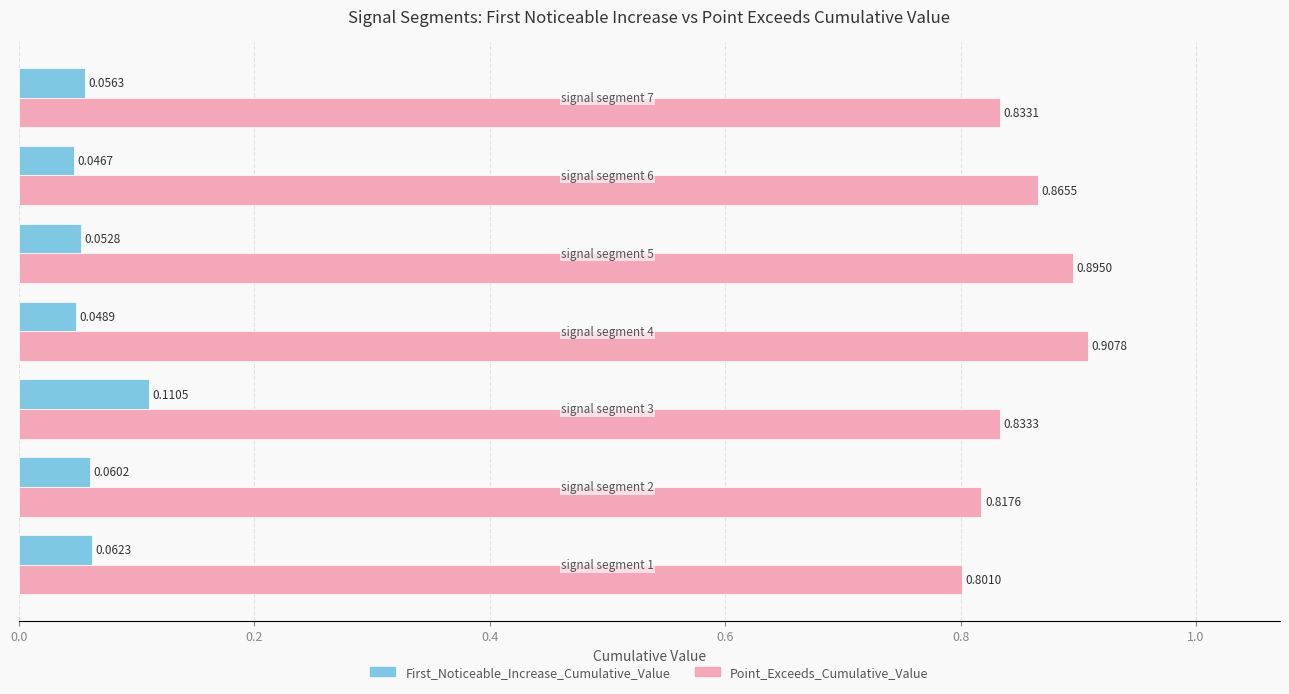

Rank the series by their average value, from lowest to highest.

First_Noticeable_Increase_Cumulative_Value, Point_Exceeds_Cumulative_Value